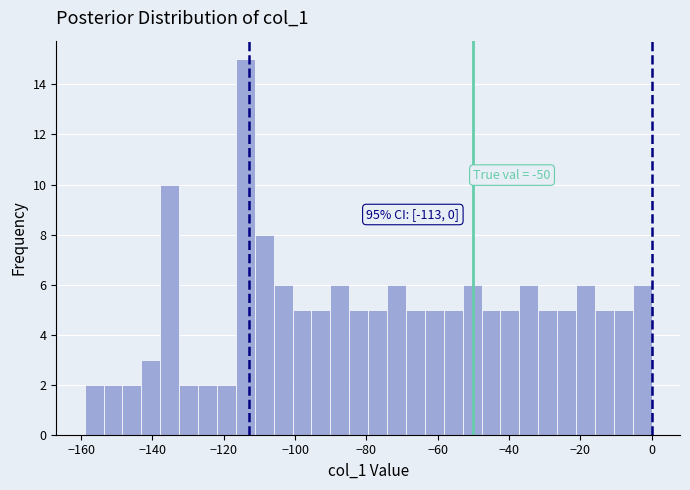

Read against the x-axis, roughly where is the centre of the tallest bar?

-114